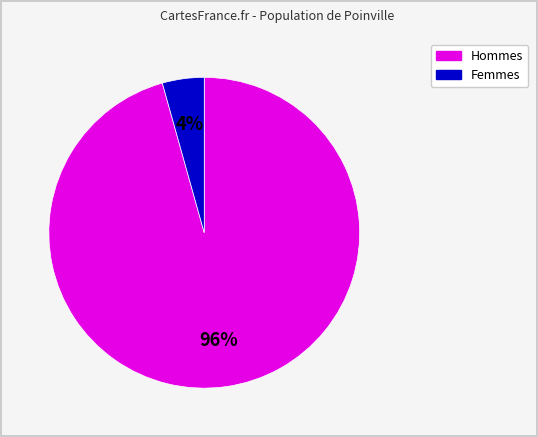

Count the number of slices in the pie.

2